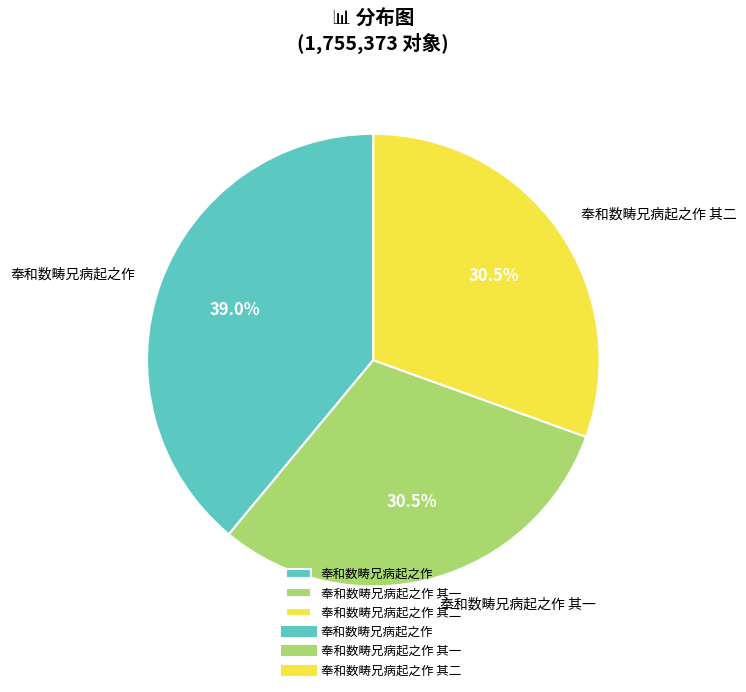

Is there a majority slice in this chart?

No